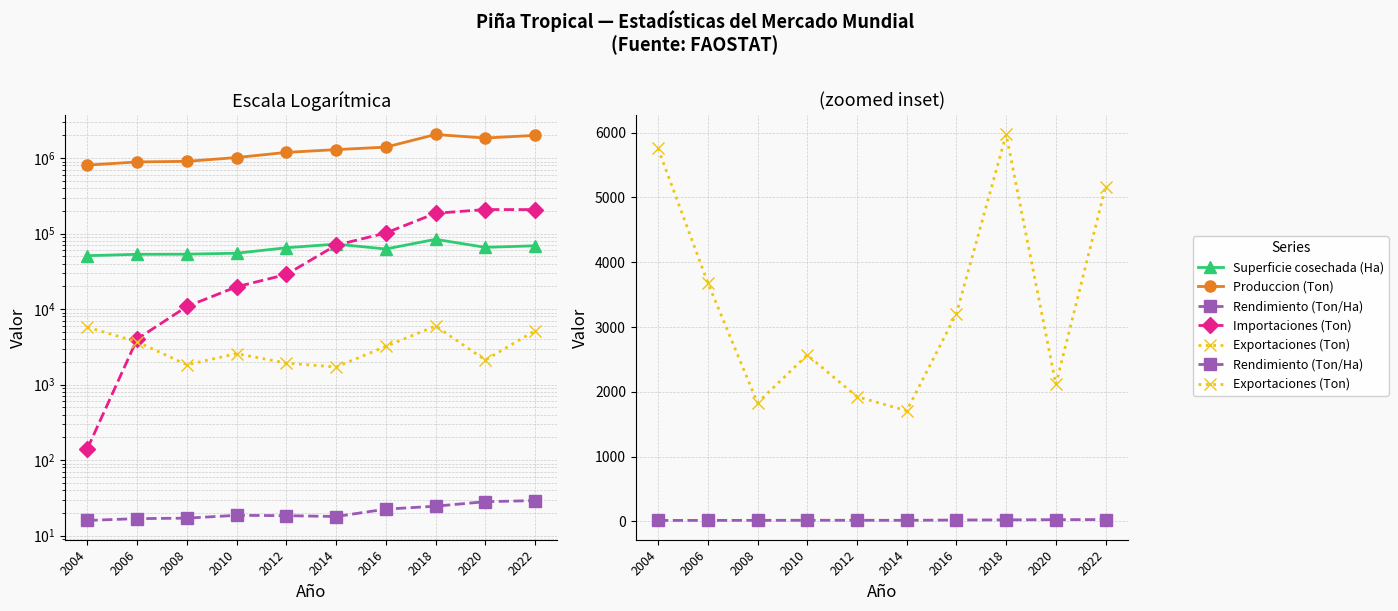

What is the approximate value of Exportaciones (Ton) at 2016?

3208.2